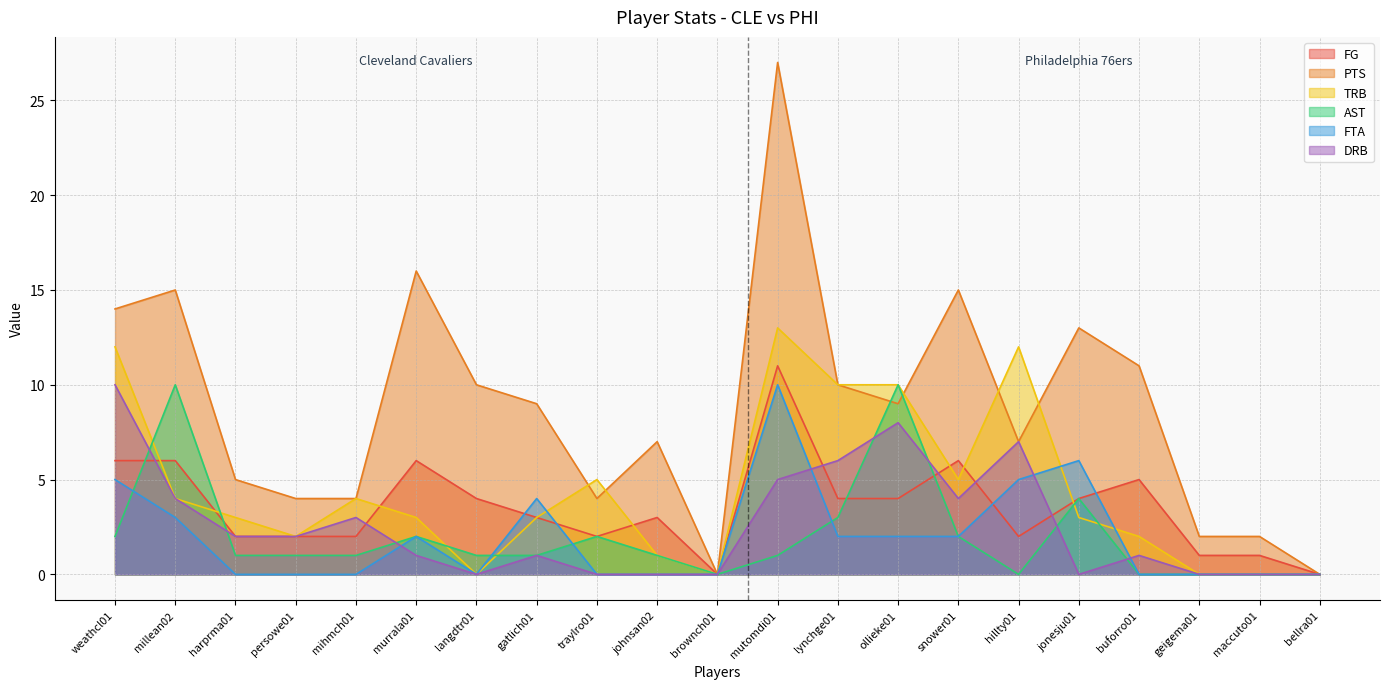

Is the value of AST at hillty01 greater than the value of FG at brownch01?

No